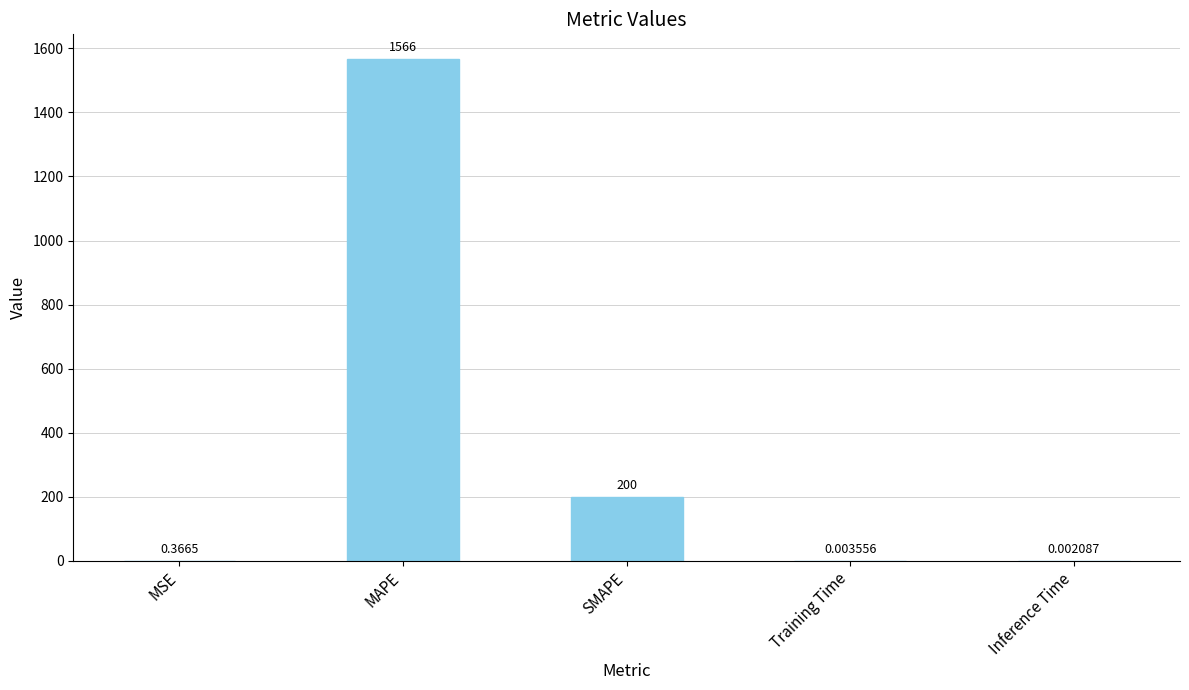

At which label is the value closest to 782?

SMAPE